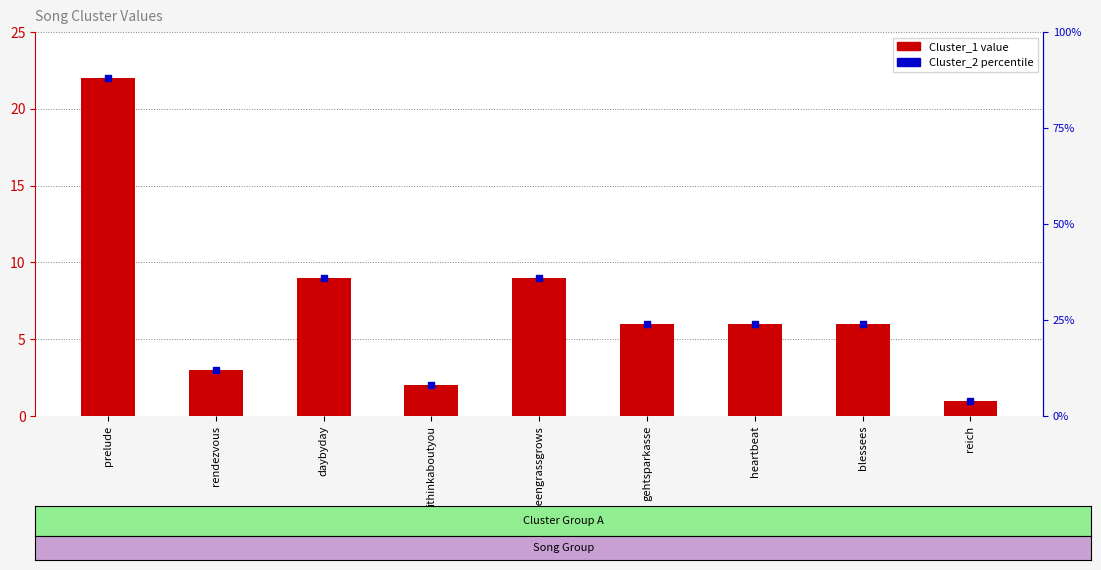

What are all the series names shown in the legend?

Cluster_1, Cluster_2